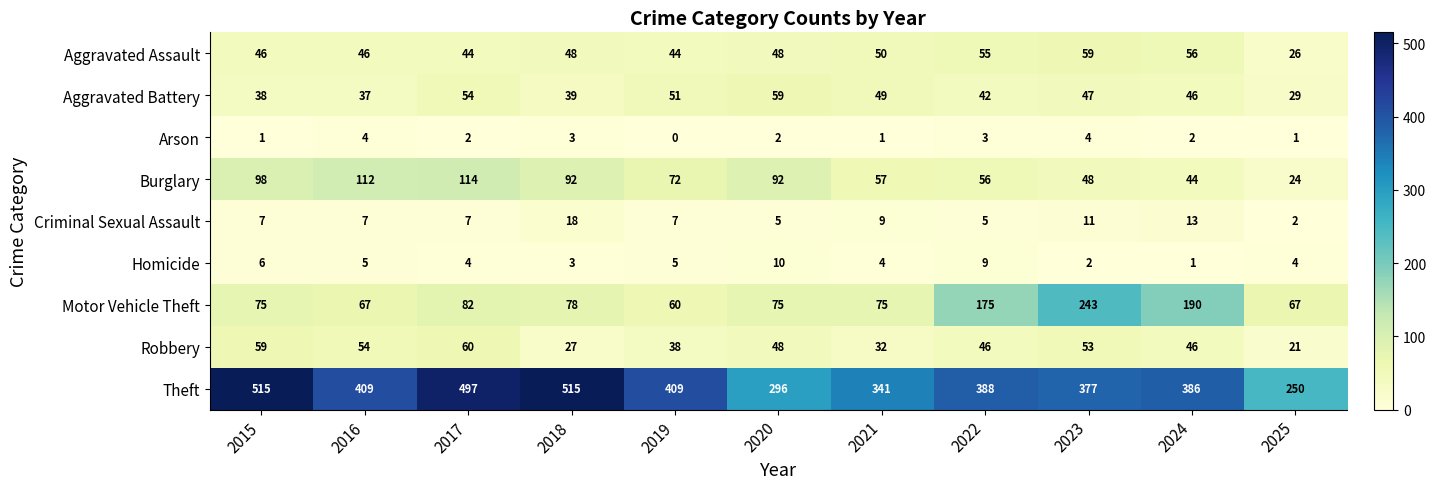

Rank the series at 2023 from highest to lowest value.

Theft, Motor Vehicle Theft, Aggravated Assault, Robbery, Burglary, Aggravated Battery, Criminal Sexual Assault, Arson, Homicide